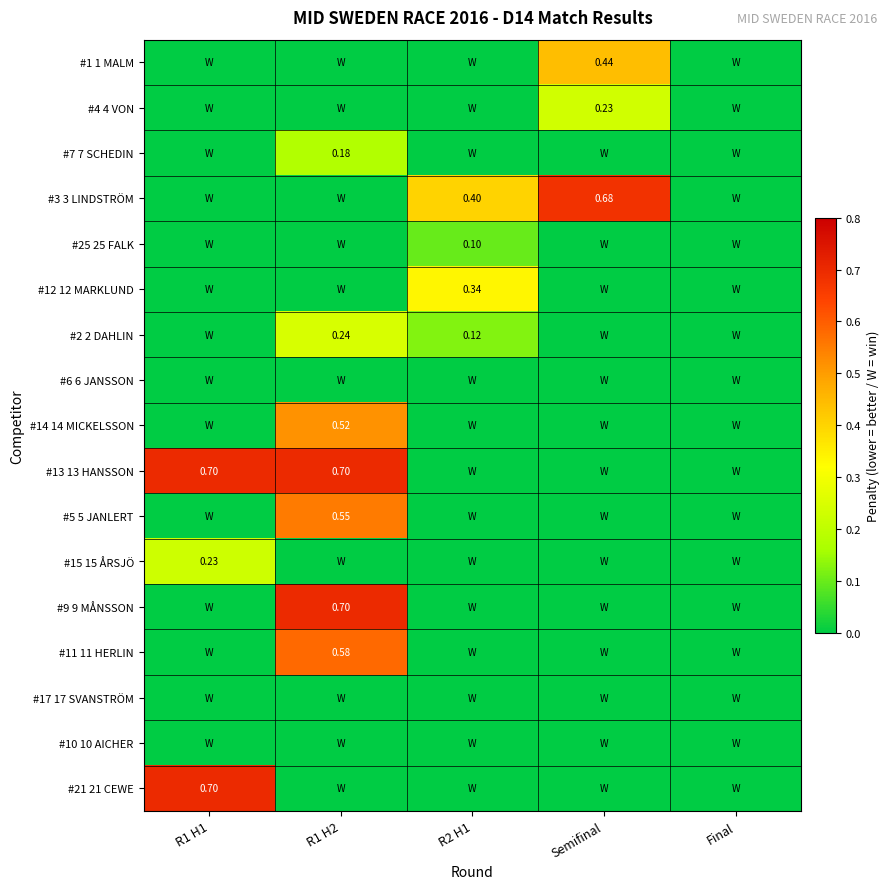

What is the spread (max minus min) of values at Semifinal?

0.7